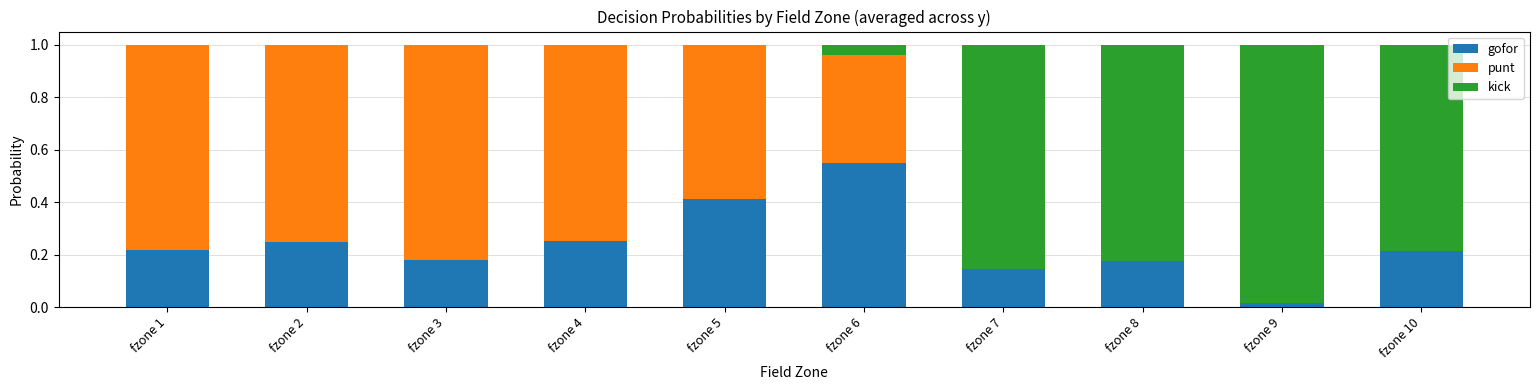

Which category has the highest value in the gofor series?

fzone 6